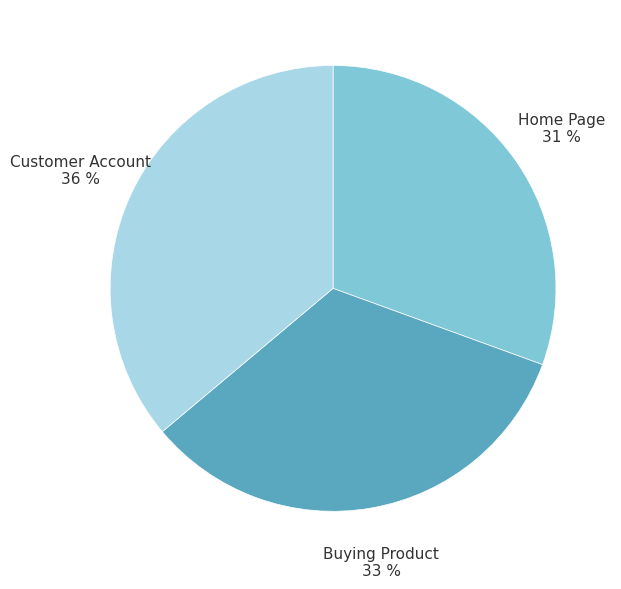

Which category has the smallest portion of the pie?

Home Page